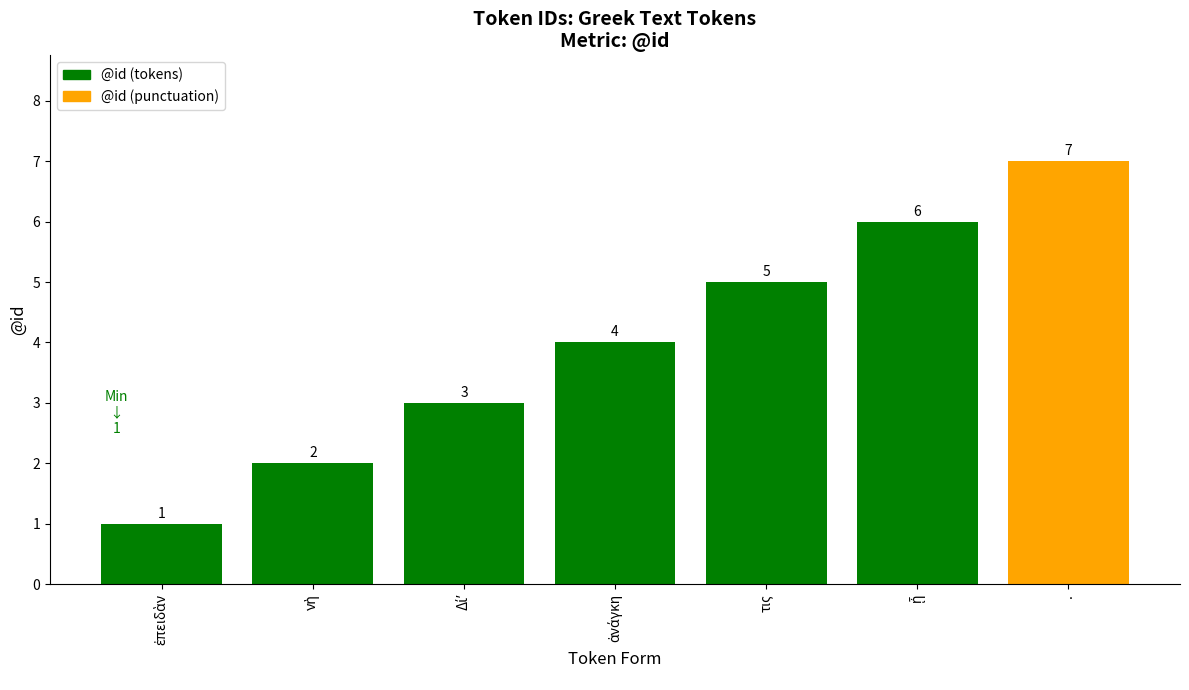

How many categories are shown in the chart?

7